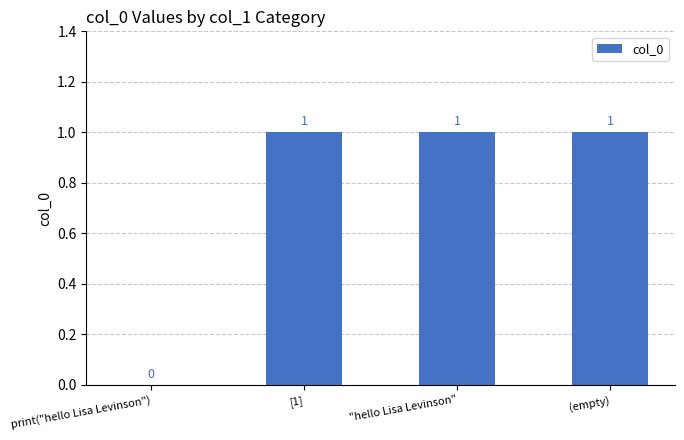

True or false: the data shows 2 at [1].

False